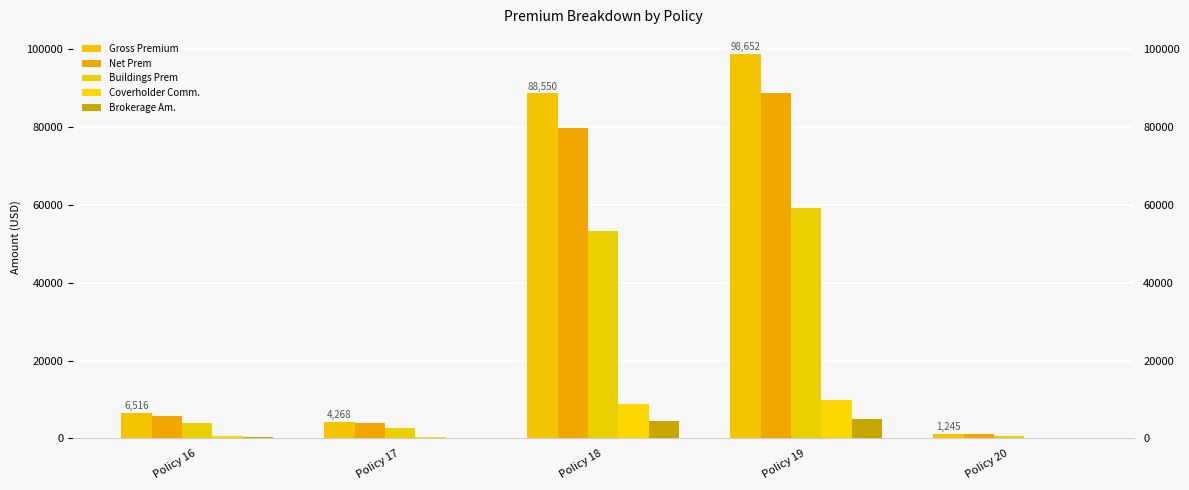

What is the total value across all series at Policy 20?

3299.2